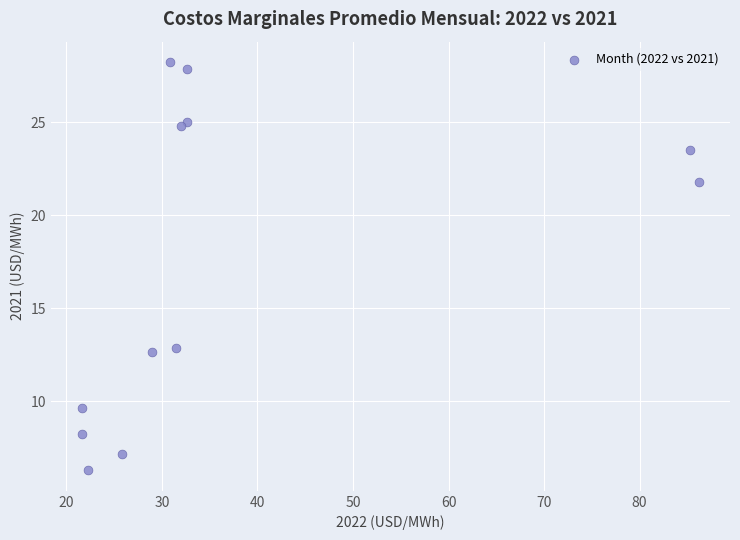

What is the average X value?

37.6